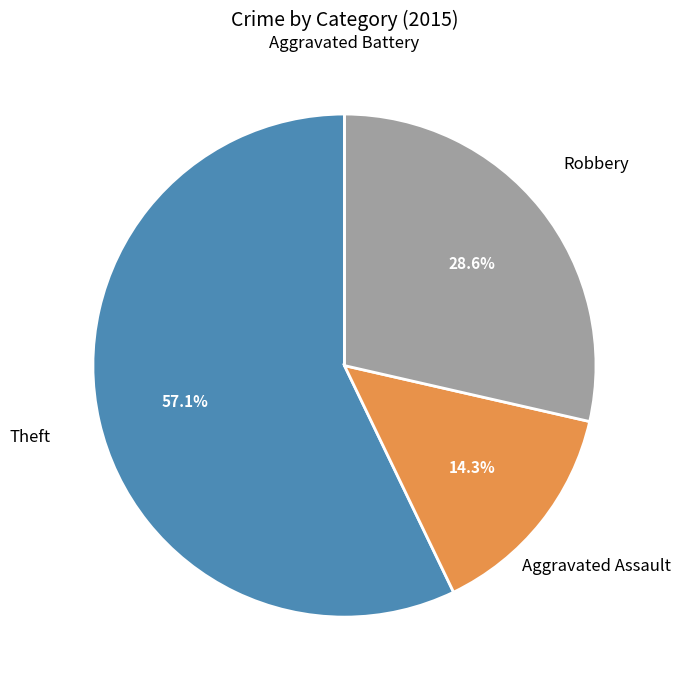

Is there a majority slice in this chart?

Yes